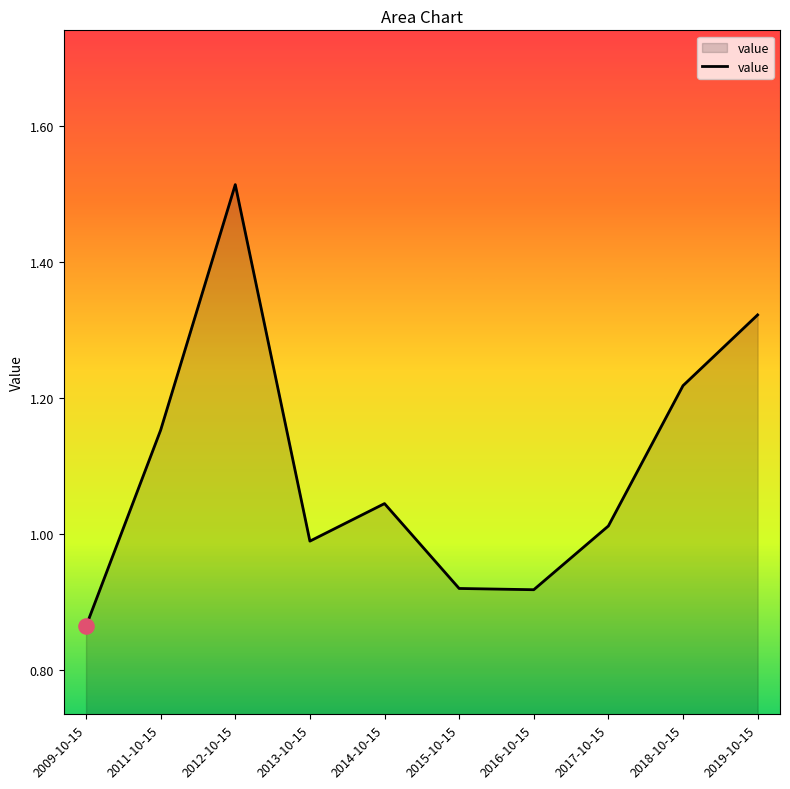

Between 2015-10-15 and 2012-10-15, which is larger?

2012-10-15